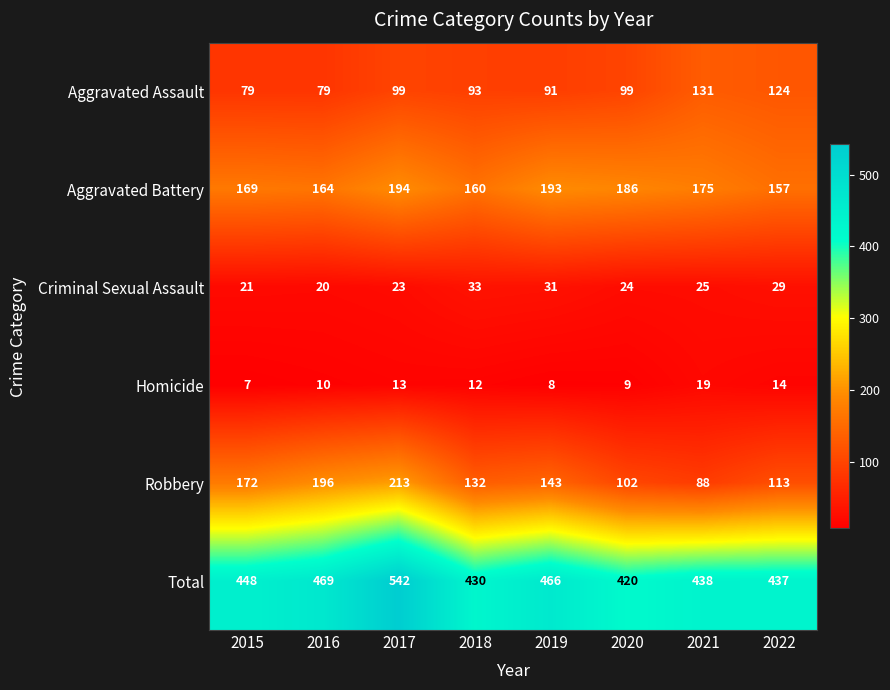

List the series in order of their peak value, highest first.

Total, Robbery, Aggravated Battery, Aggravated Assault, Criminal Sexual Assault, Homicide